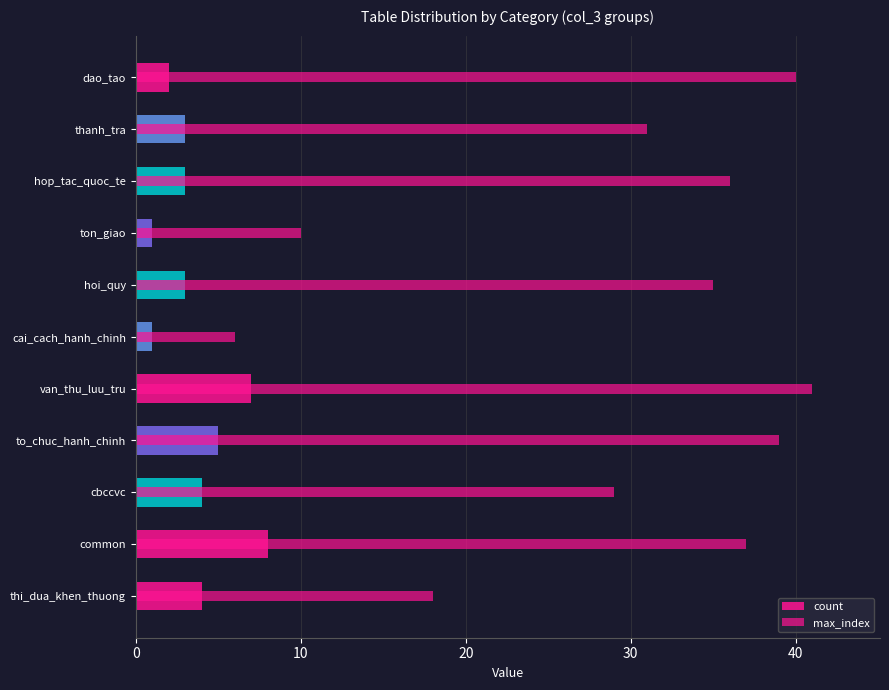

At ton_giao, list the series in order from smallest to largest.

count, max_index